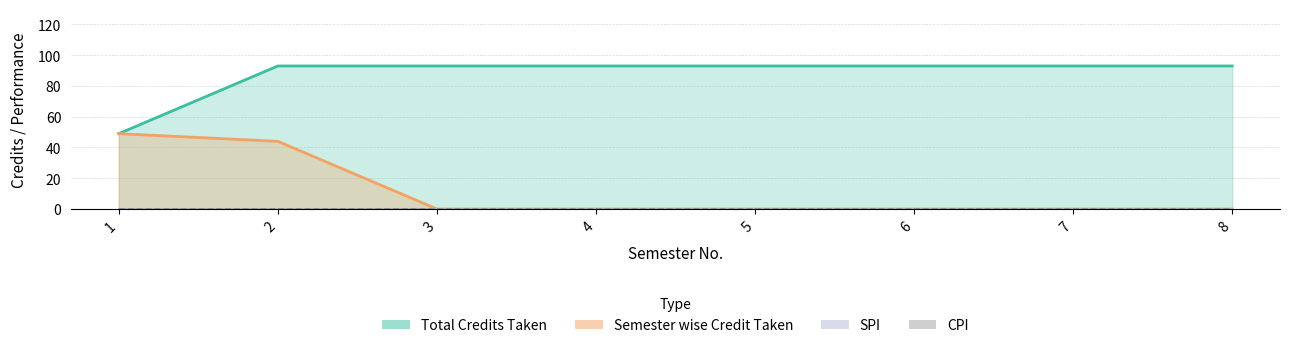

What is the spread (max minus min) of values at 3?

93